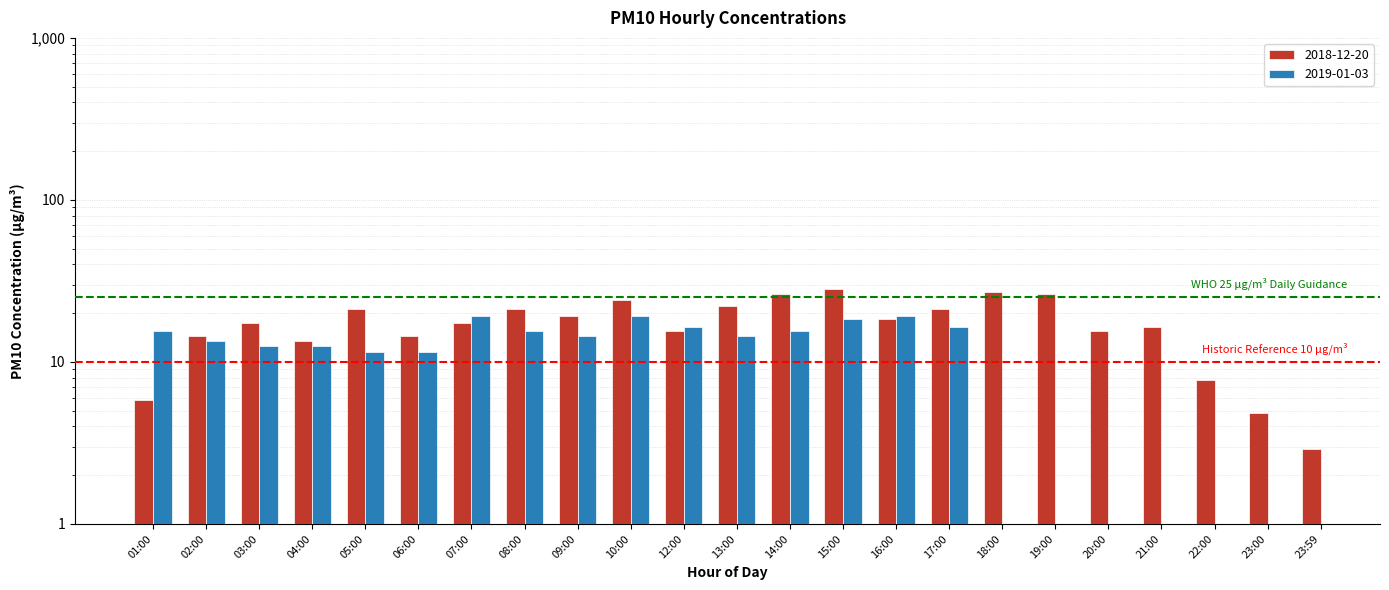

Are the bars horizontal?

No